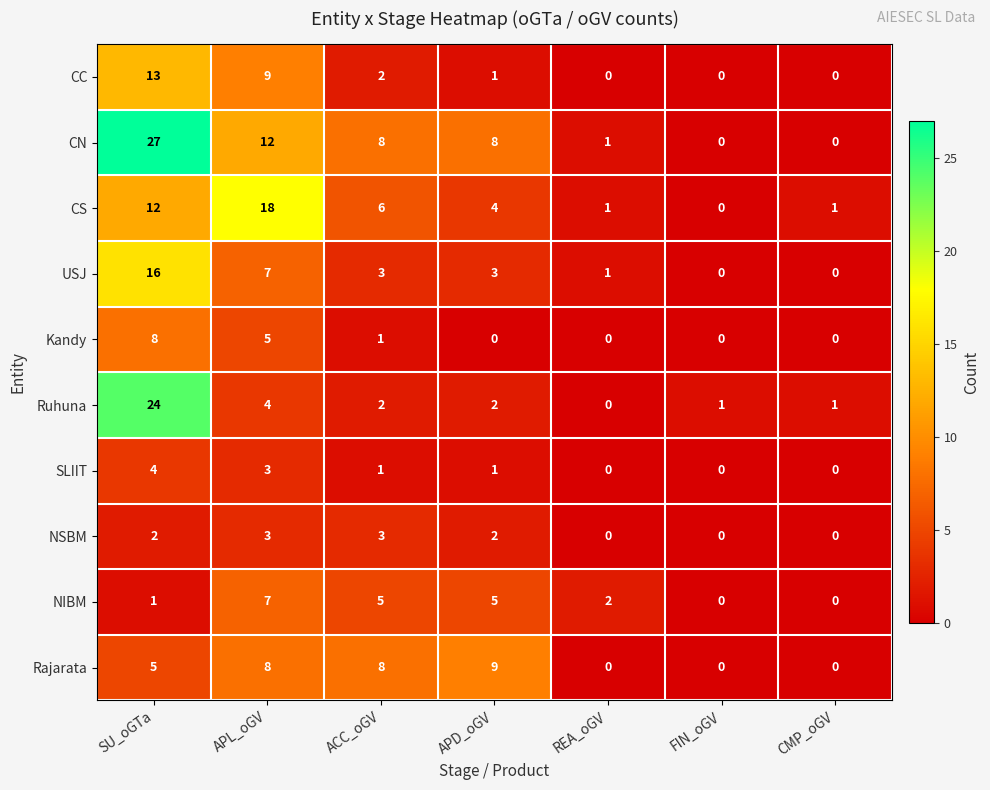

What is the highest value of the Ruhuna series?

24